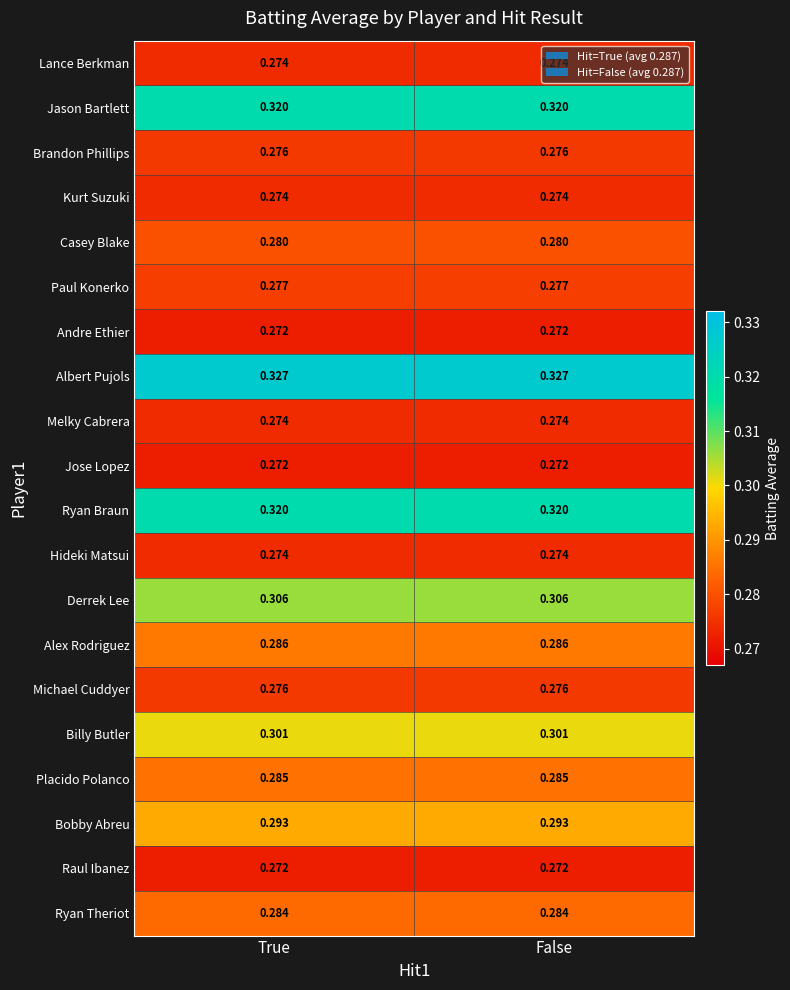

Which series has the largest total across all categories?

Albert Pujols